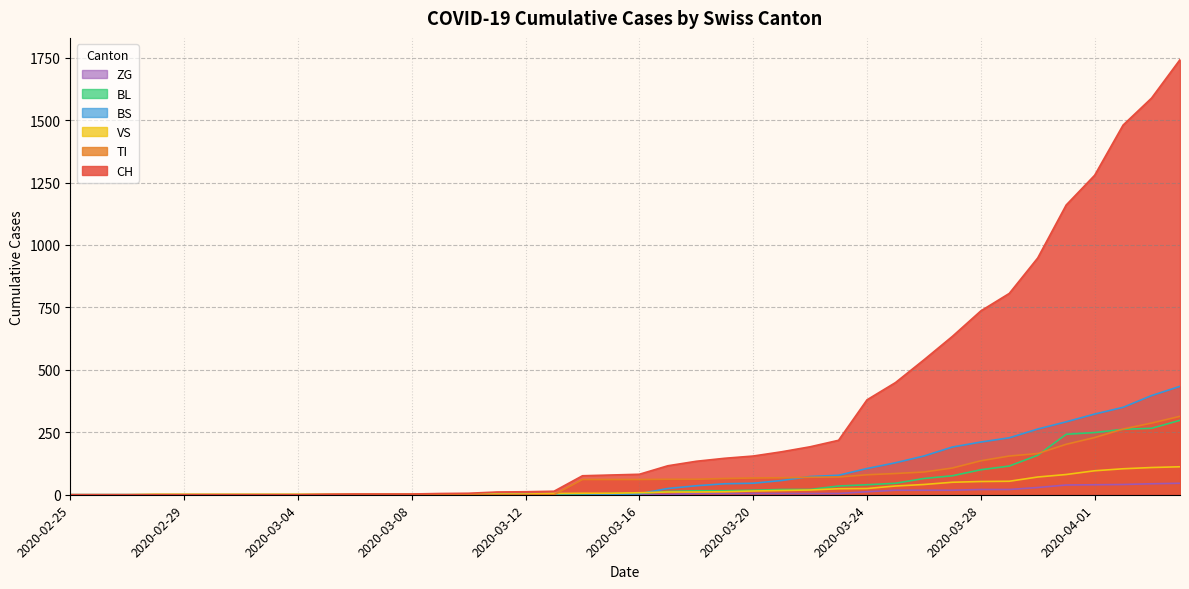

At how many categories does at least one series exceed 421?

11